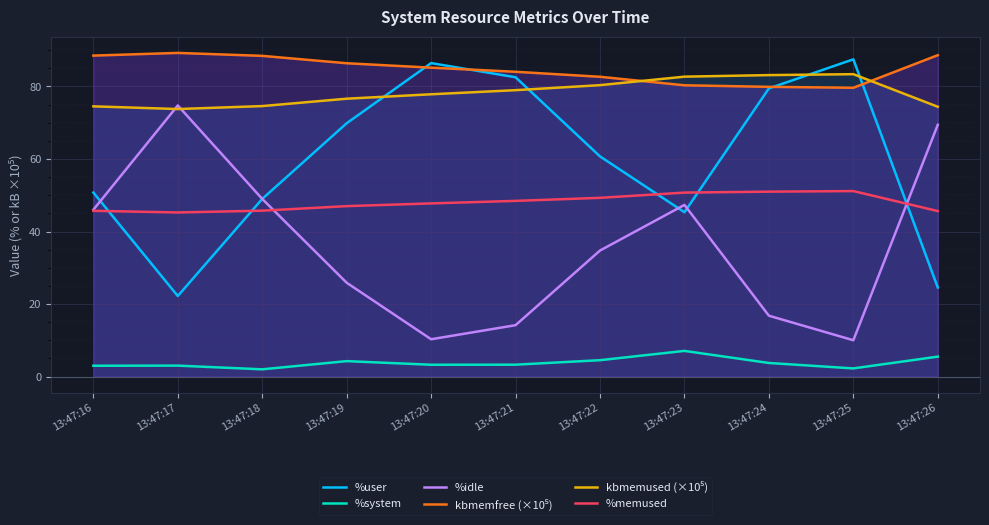

The %idle series shows 47.3 at 13:47:23. True or false?

True